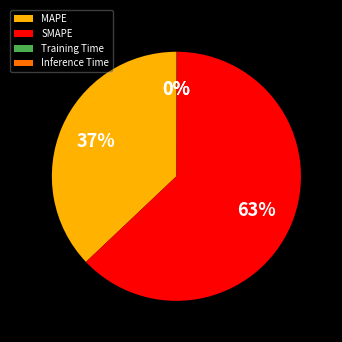

Does any single category account for the majority?

Yes